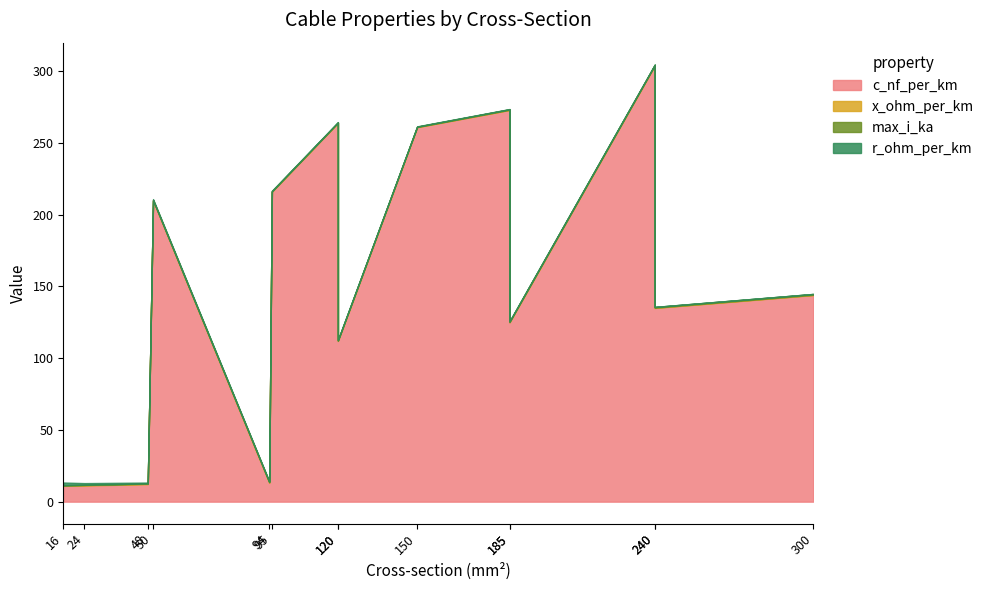

What is the difference between the maximum and minimum values in the r_ohm_per_km series?

1.8